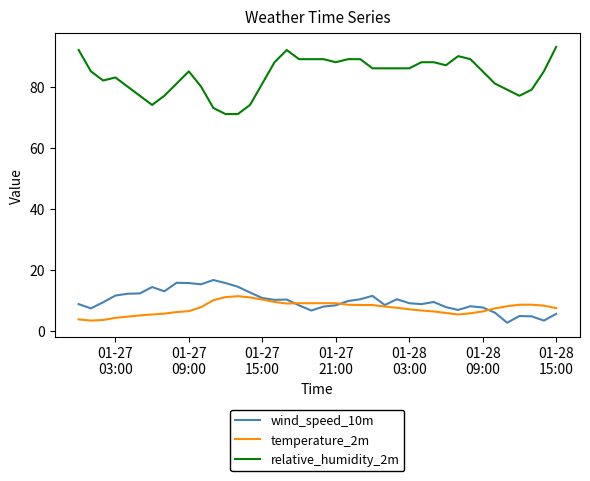

Does the chart display data point markers on the line(s)?

No